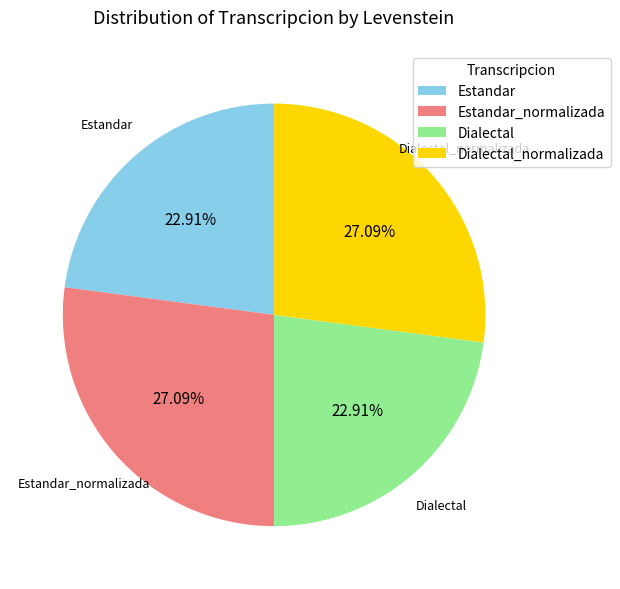

How many slices are in this pie chart?

4